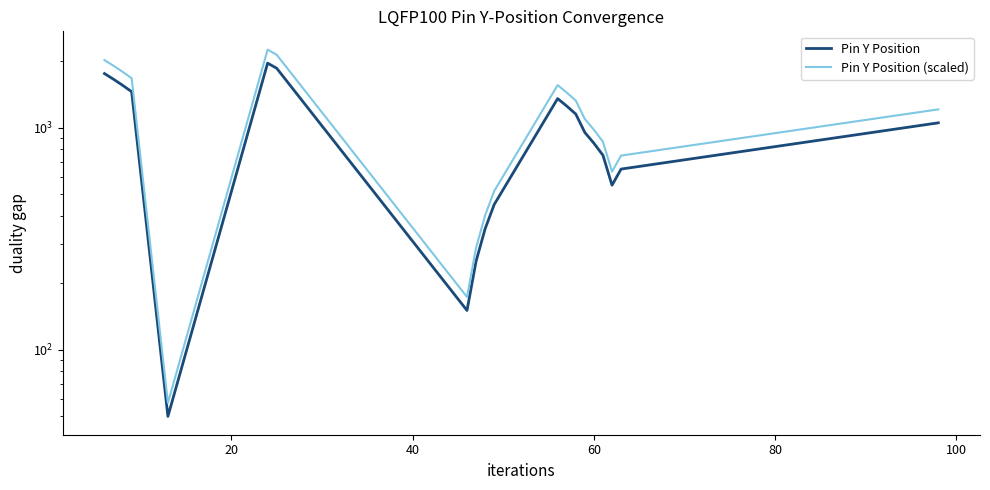

How many lines are shown in the chart?

2